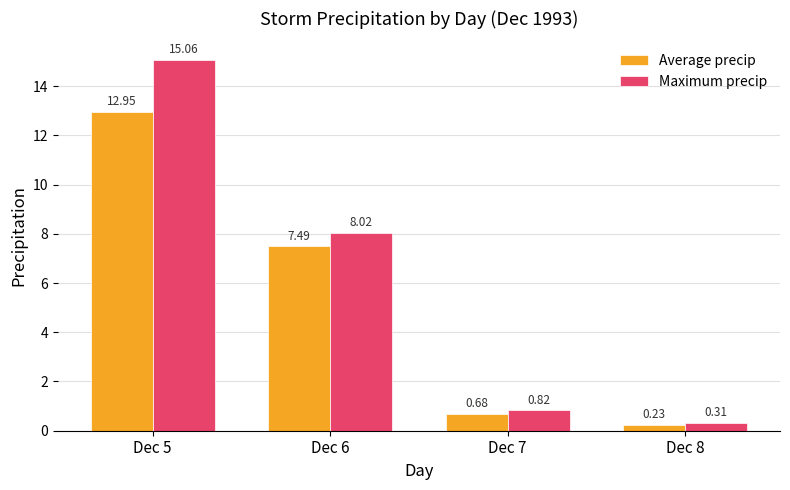

At which label is Maximum precip closest to 7?

Dec 6